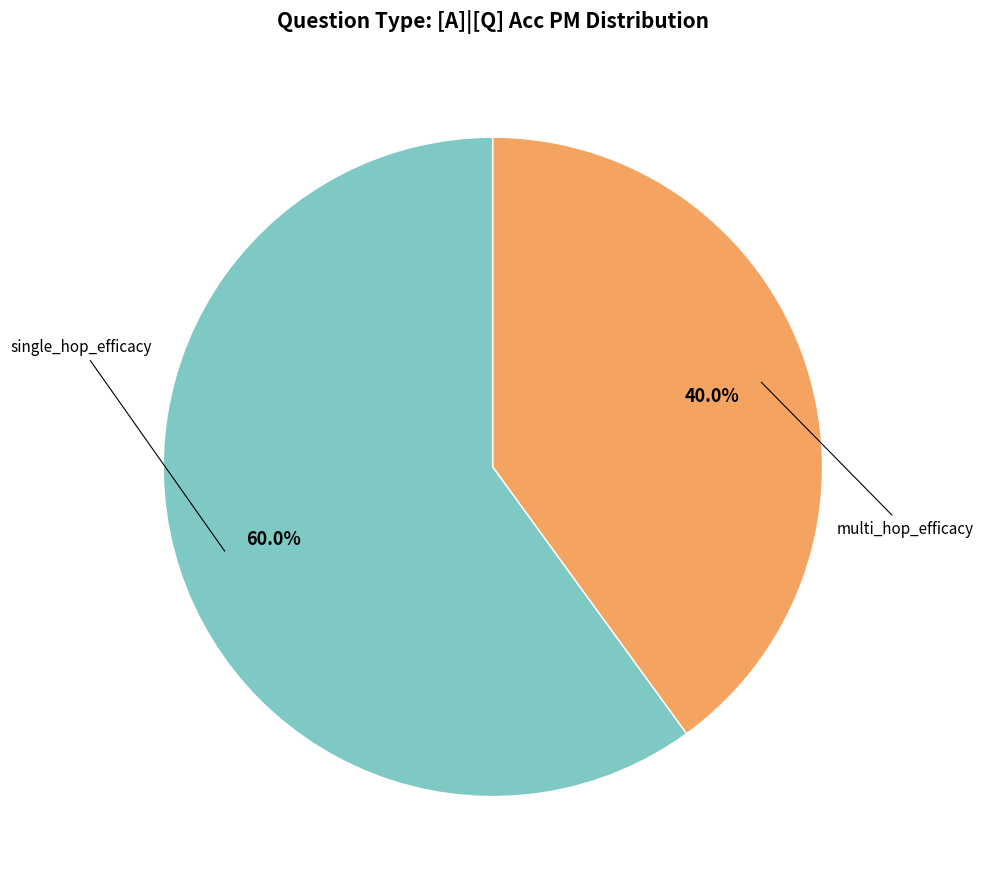

Is there any slice that represents more than half of the pie?

Yes